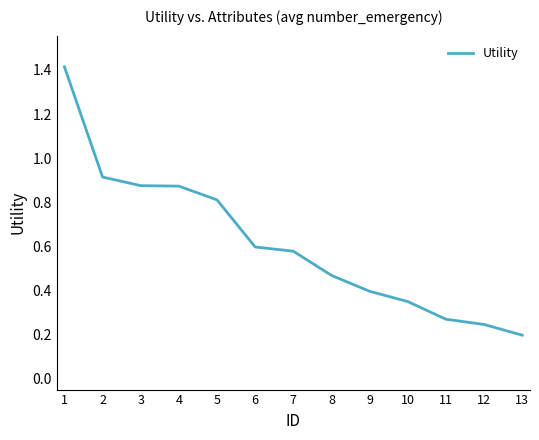

Is it true that the value at 3 is 1.5?

False